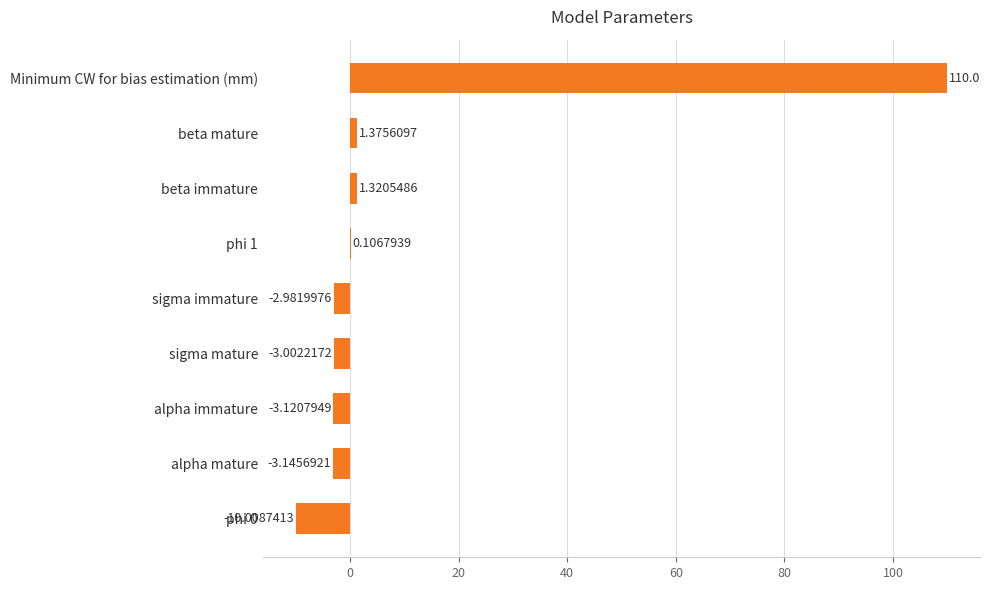

Where is the data nearest to the value 49?

beta mature